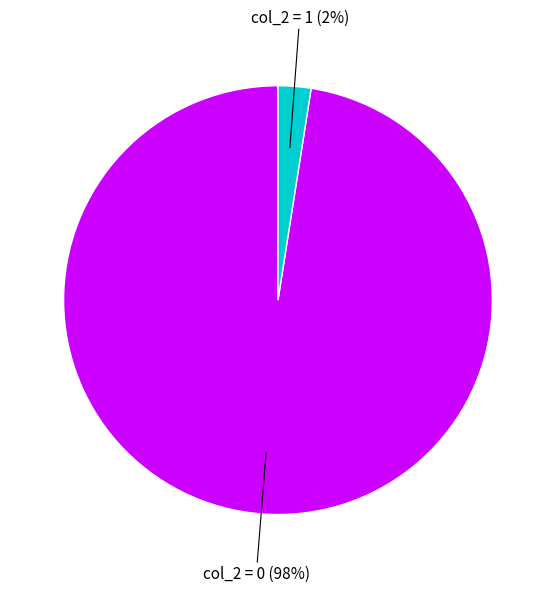

To the nearest percent, what is the average slice percentage?

50%